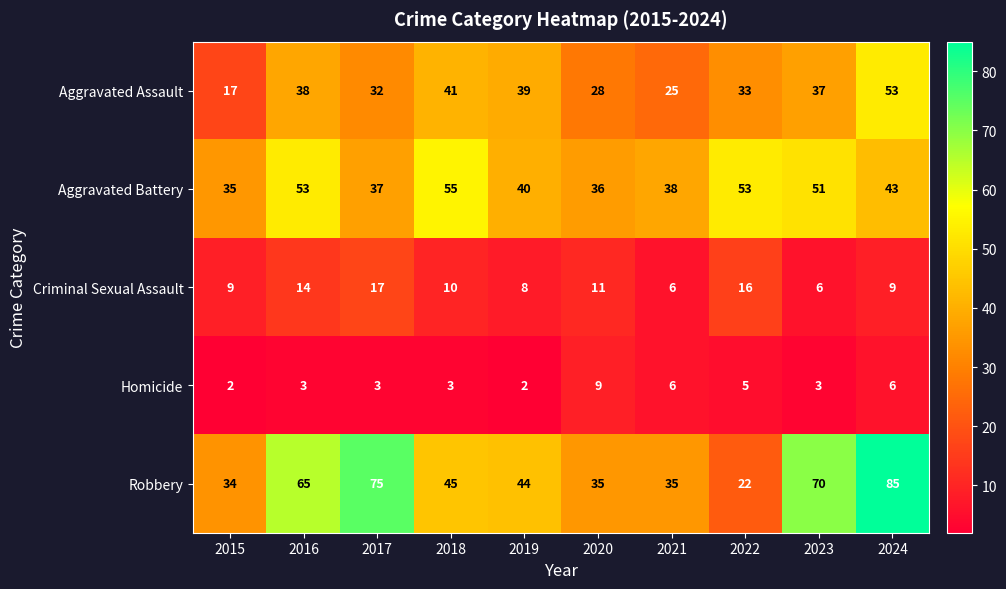

At 2018, list the series in order from smallest to largest.

Homicide, Criminal Sexual Assault, Aggravated Assault, Robbery, Aggravated Battery